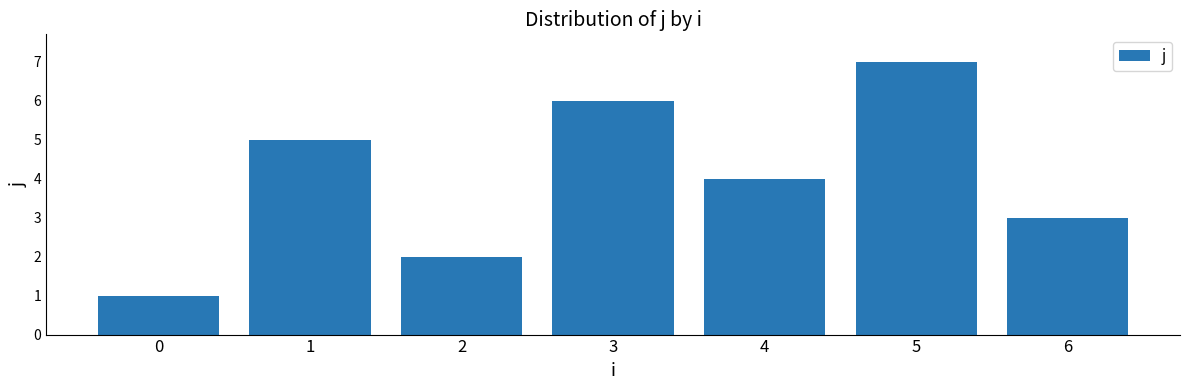

What is the value of the 2nd bar from the left?

5